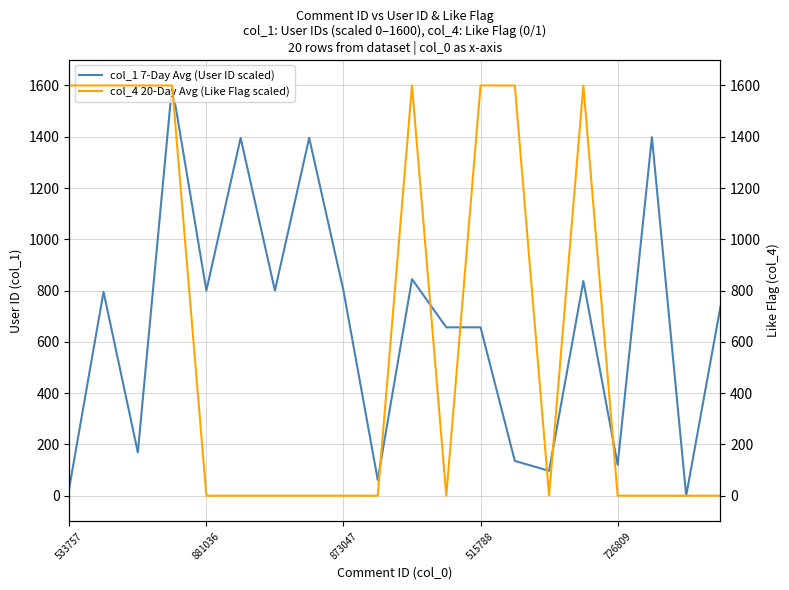

What is the highest value of the col_1 7-Day Avg (User ID scaled) series?

1600.0